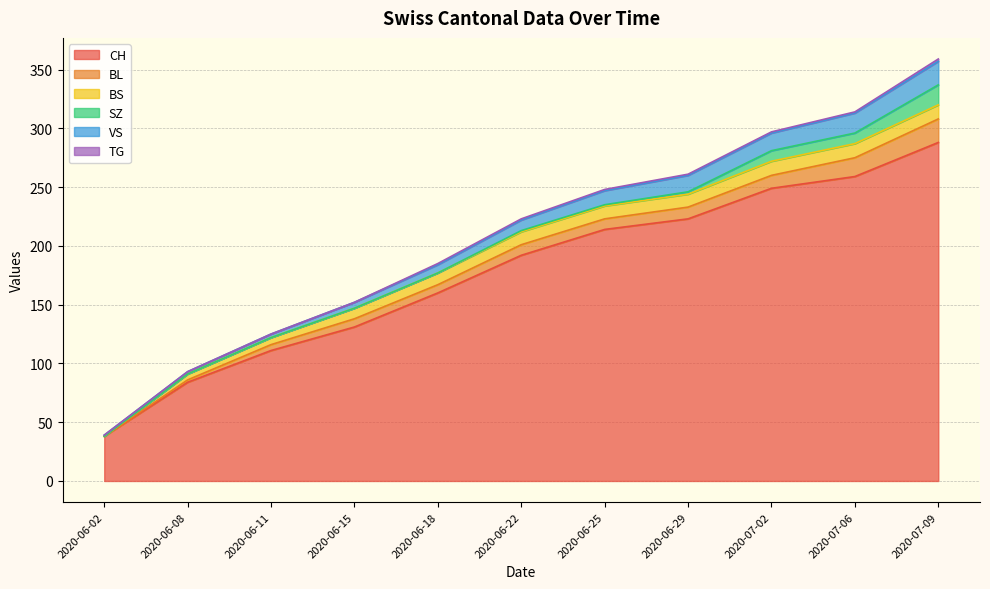

What are all the series names shown in the legend?

CH, BL, BS, SZ, VS, TG